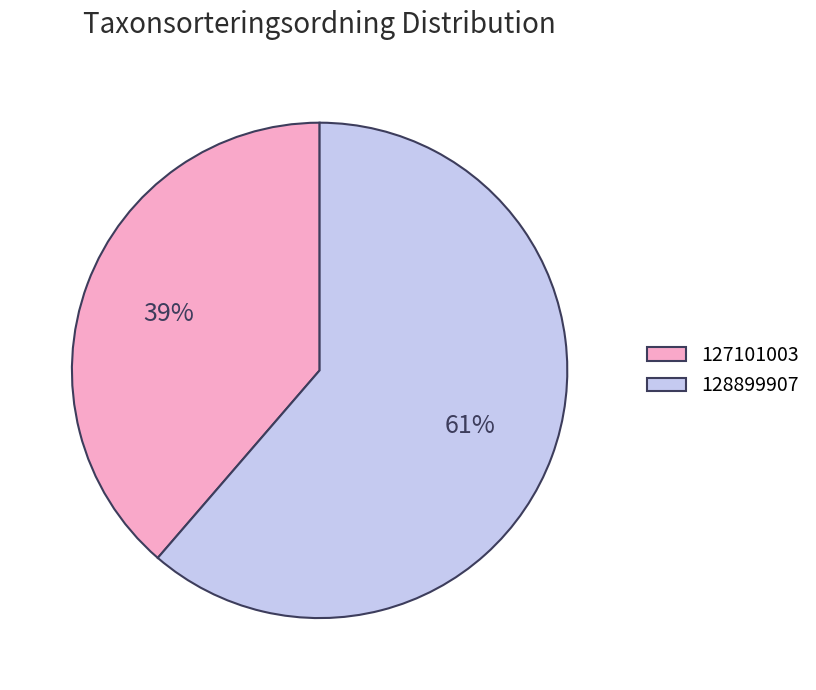

The 128899907 slice represents 61% of the pie. True or false?

True